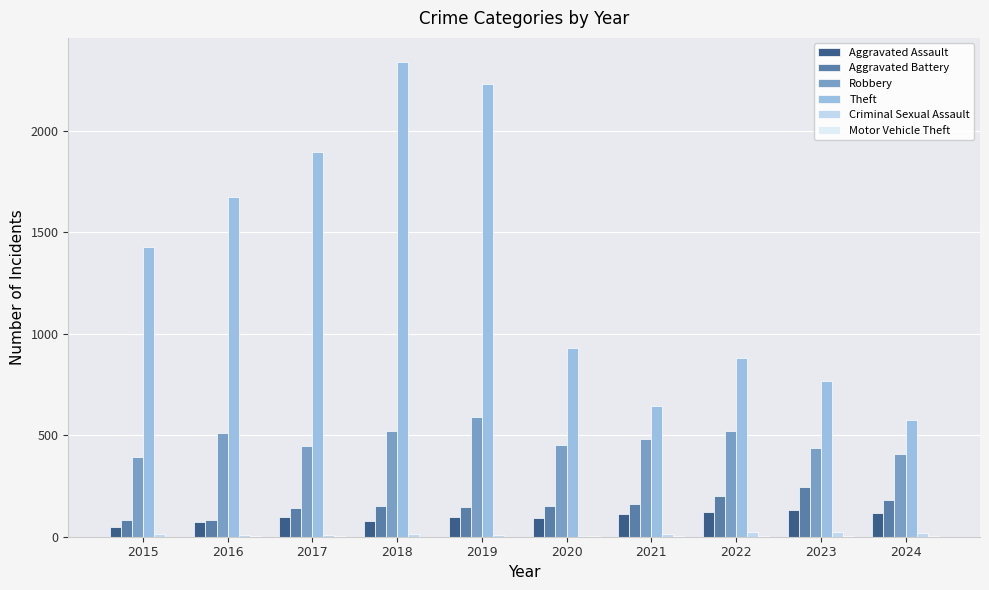

What is the greatest value displayed?

2342